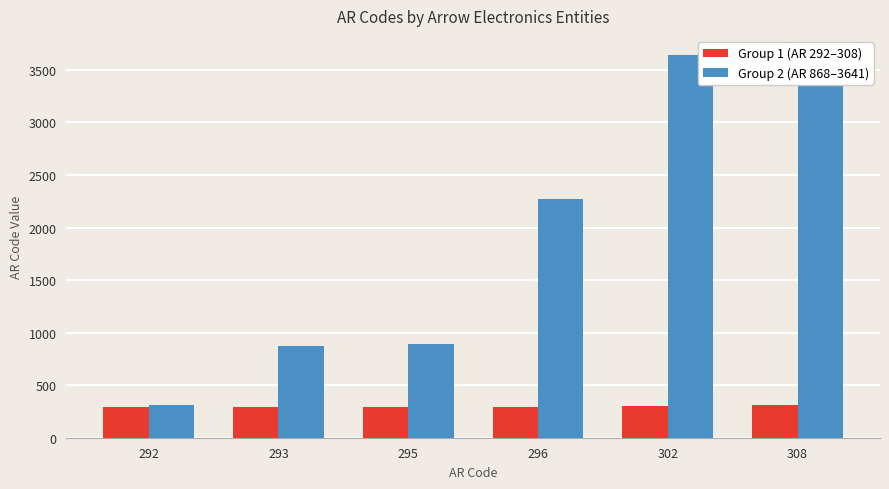

What is the total value across all series at 293?

1161